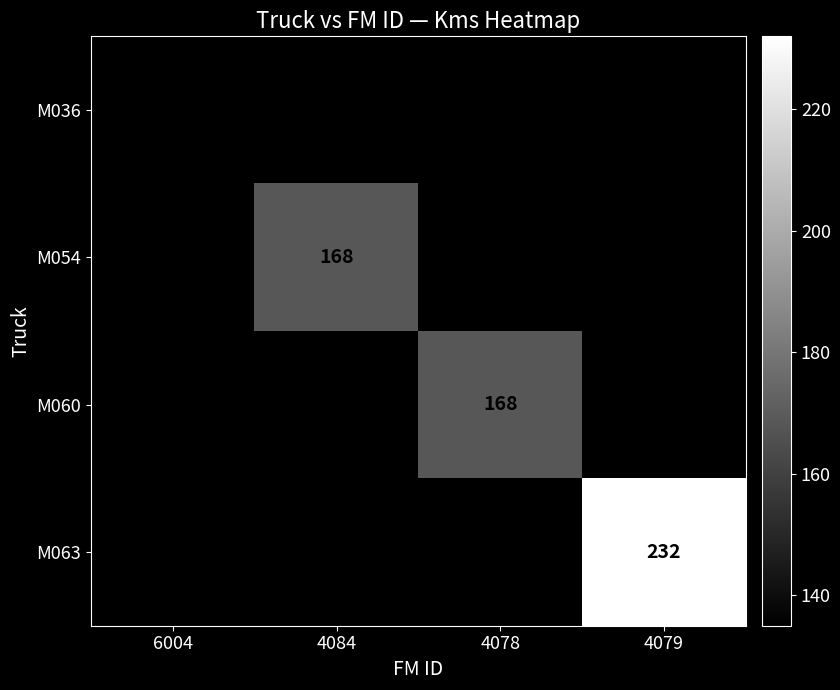

True or false: M063 has a value of 232 at 4079.

True